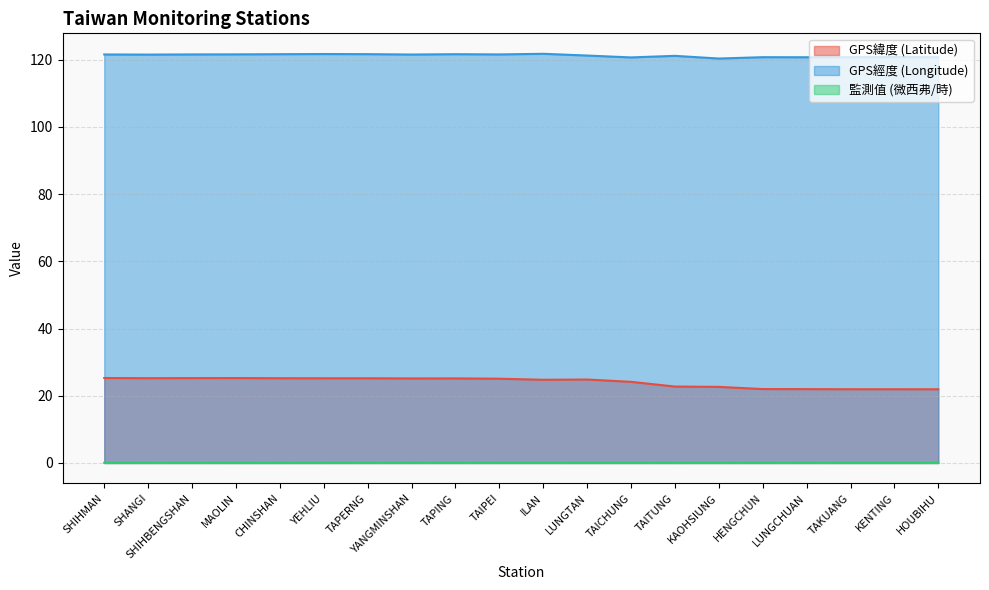

How many distinct data groups are displayed?

3